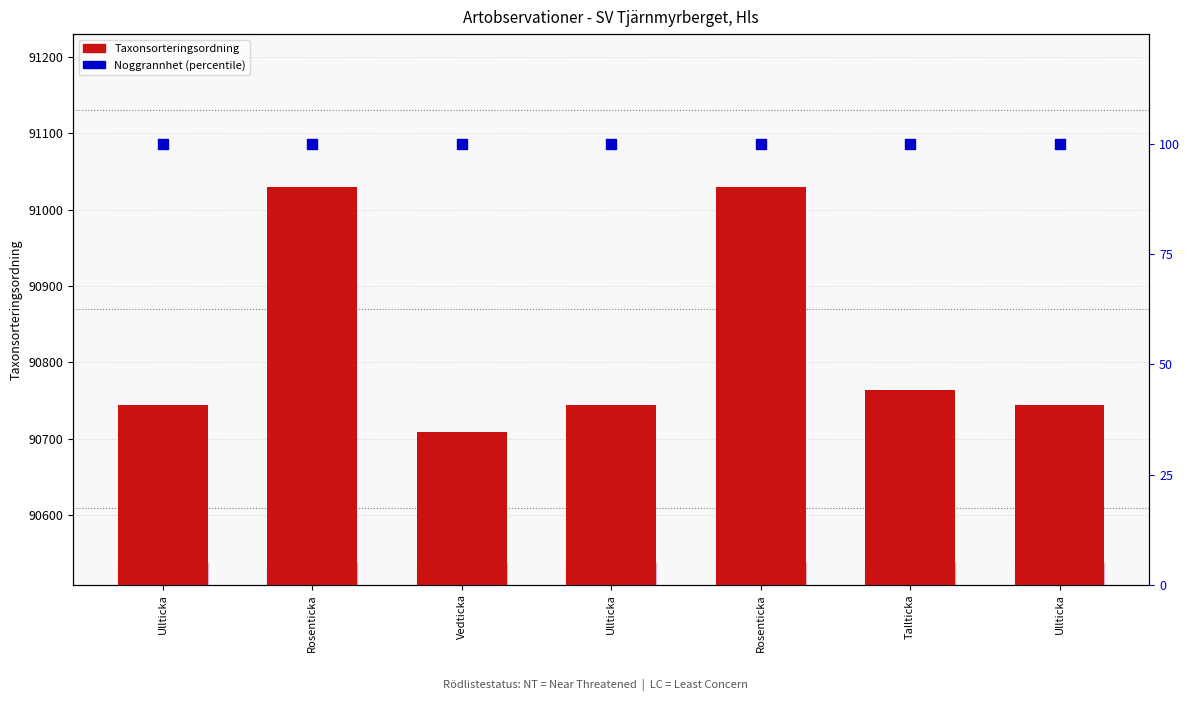

Is the value of Taxonsorteringsordning at Vedticka greater than the value of Noggrannhet (percentile) at Vedticka?

Yes